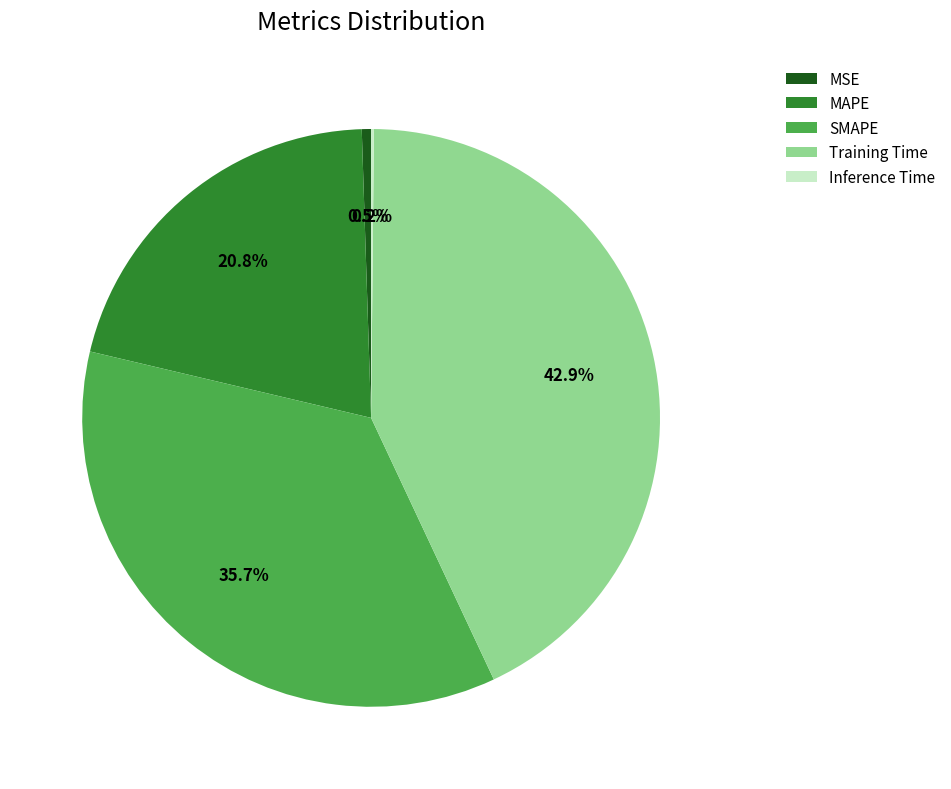

Is there a majority slice in this chart?

No